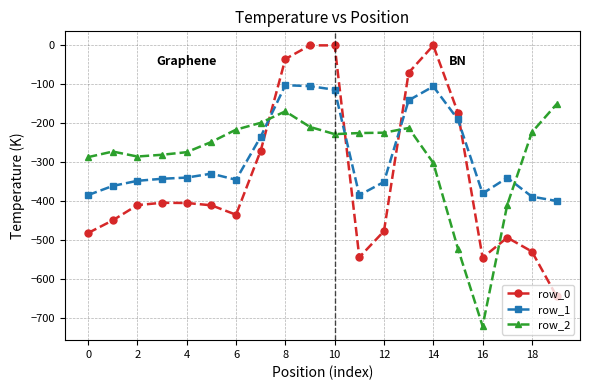

What are all the series names shown in the legend?

row_0, row_1, row_2